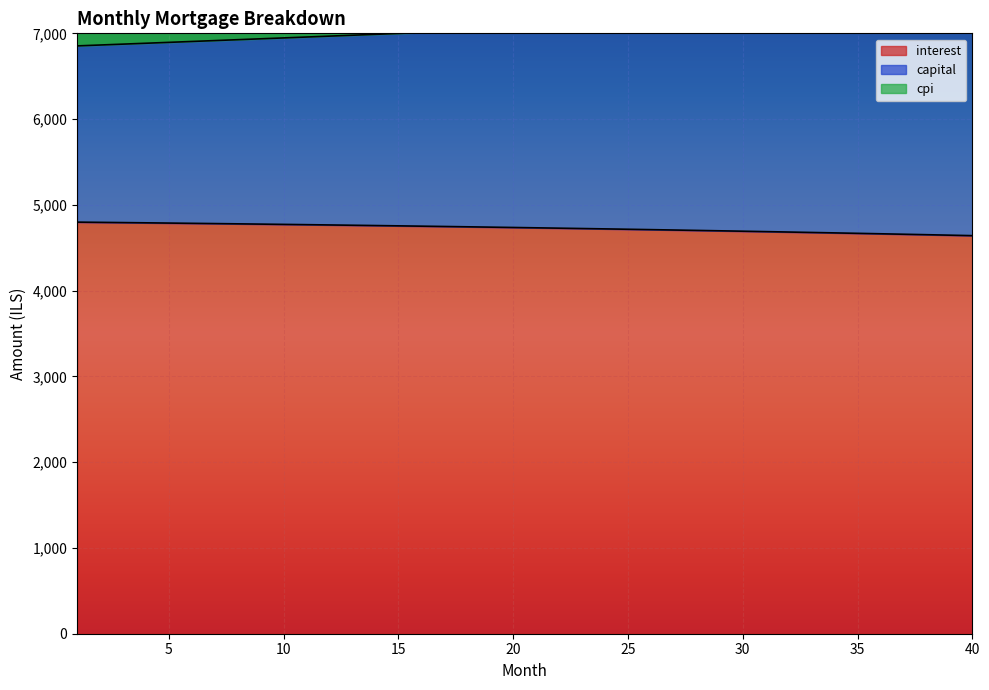

Between 40 and 29, which is larger?

29